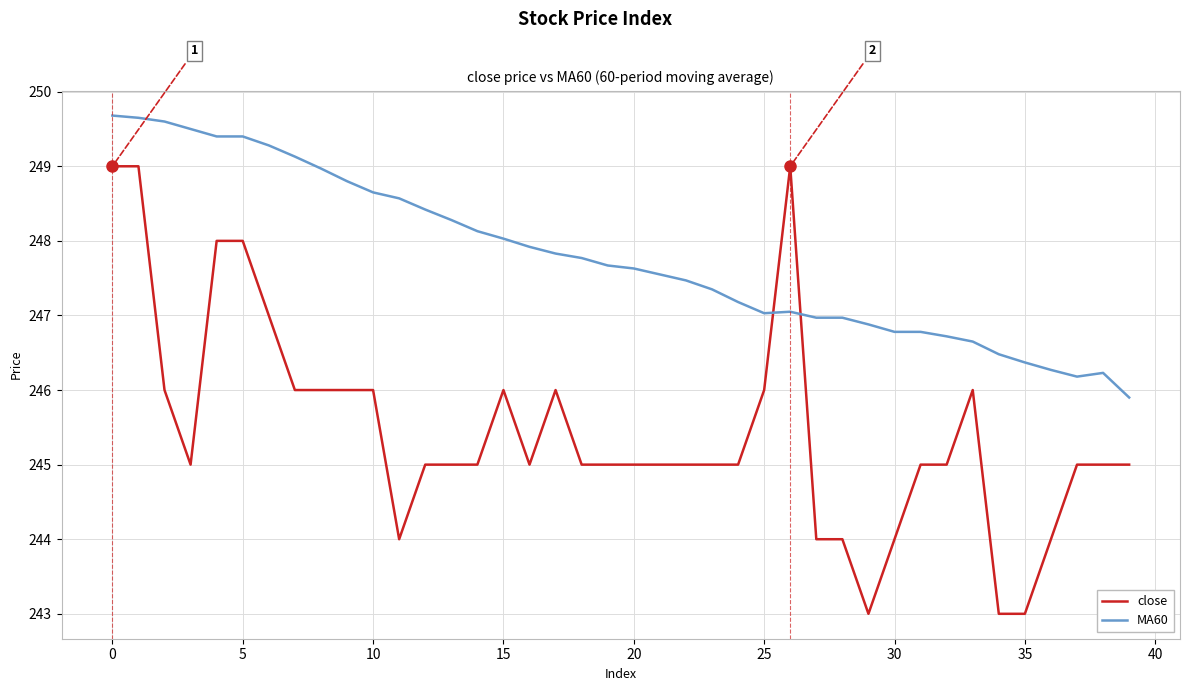

Rank the series by their maximum value, from lowest to highest.

close, MA60